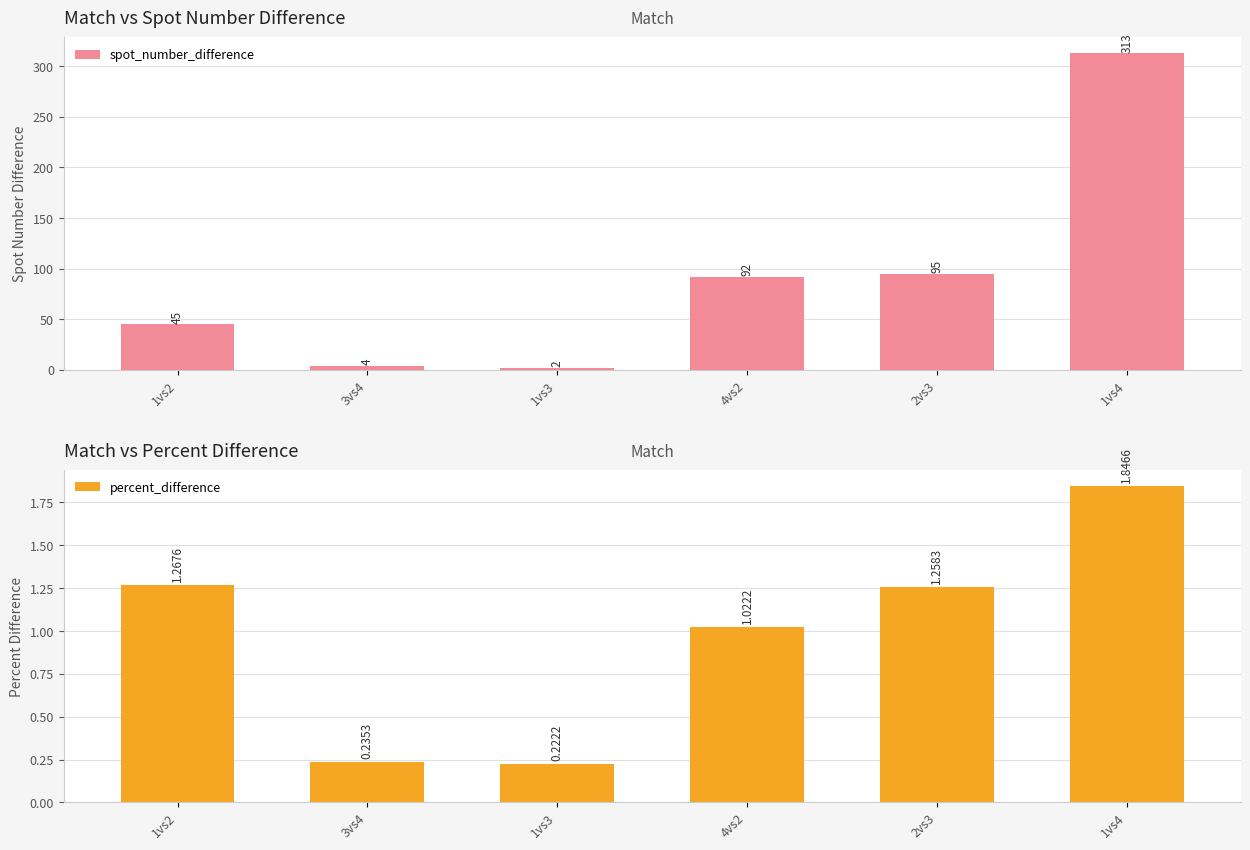

The value of spot_number_difference at 4vs2 is 38.2. True or false?

False